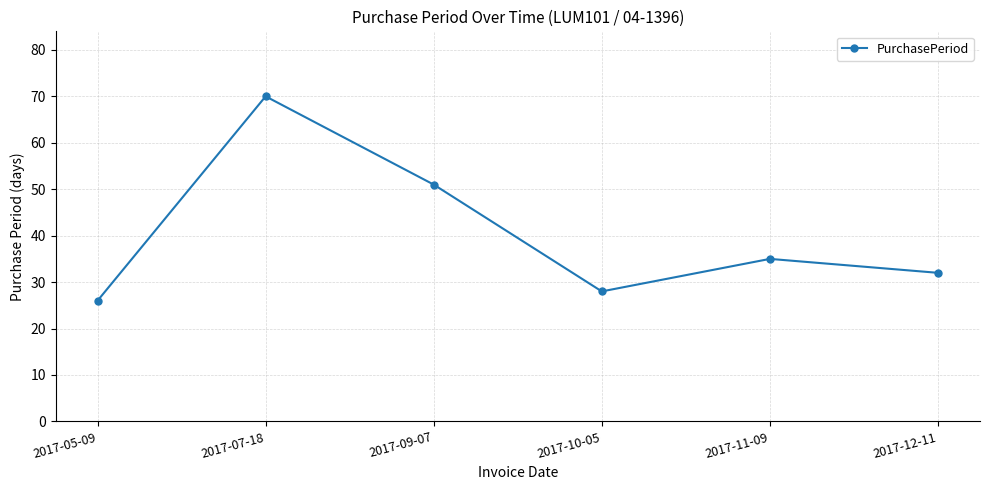

Between 2017-05-09 and 2017-09-07, which is larger?

2017-09-07